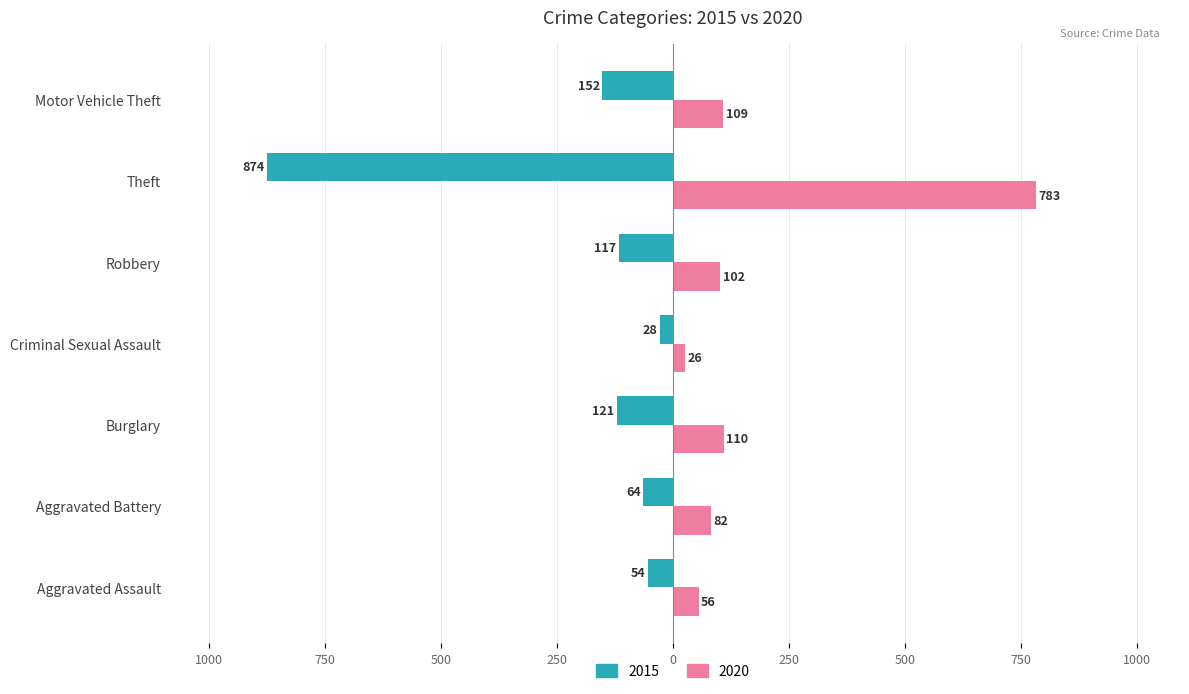

What are all the series names shown in the legend?

2015, 2020